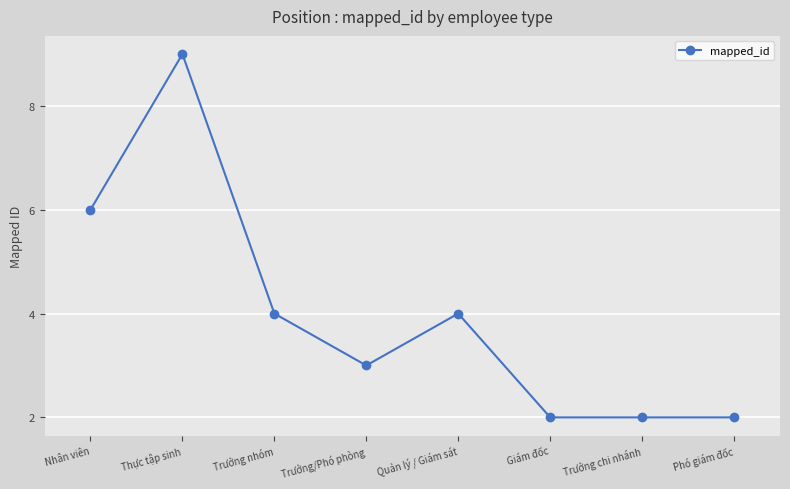

How many lines are shown in the chart?

1